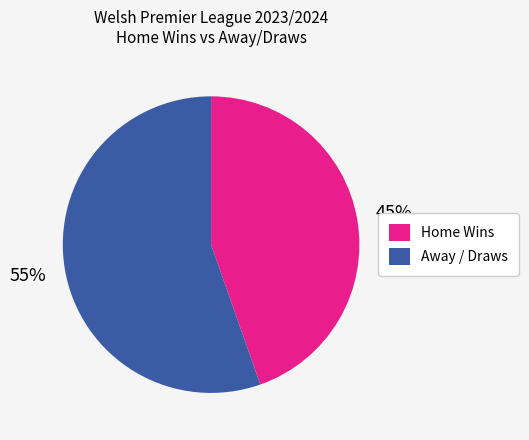

To the nearest percent, what is the average slice percentage?

50%